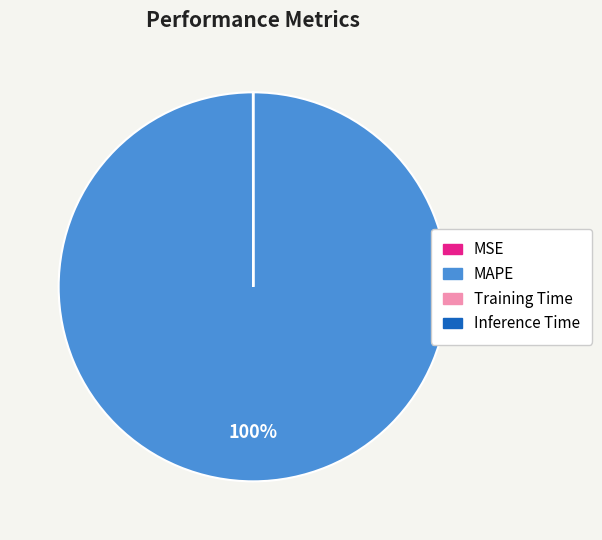

To the nearest percent, what is the average slice percentage?

25%